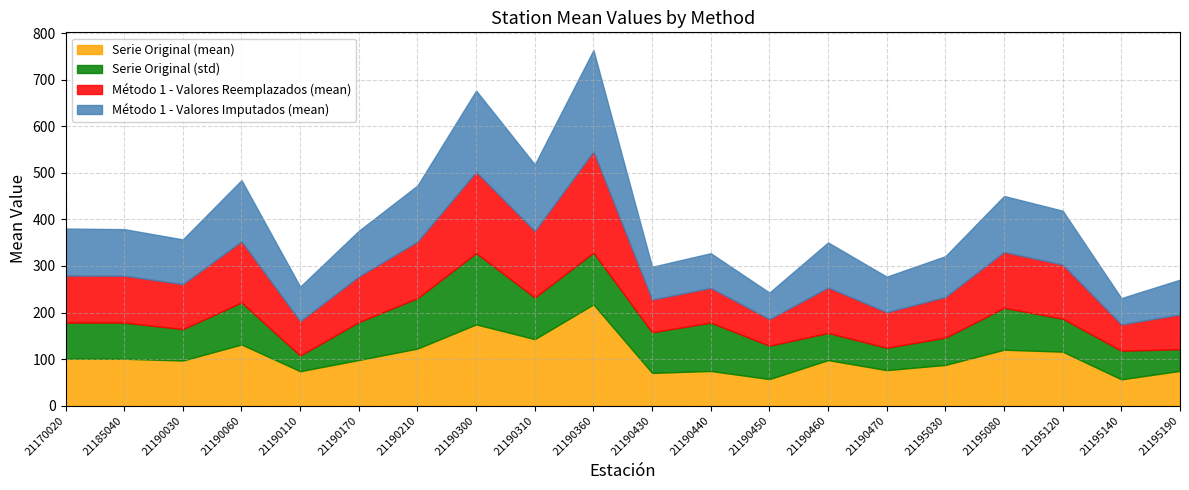

Reading left to right, extract all data points from this chart.

Serie Original (mean): 21170020=101.0	21185040=100.7	21190030=96.8	21190060=131.3	21190110=74.0	21190170=98.0	21190210=122.5	21190300=174.4	21190310=142.8	21190360=217.4	21190430=70.3	21190440=74.5	21190450=57.0	21190460=97.8	21190470=76.3	21195030=87.5	21195080=120.1	21195120=115.9	21195140=56.5	21195190=74.7
Serie Original (std): 21170020=77.4	21185040=77.6	21190030=67.5	21190060=90.2	21190110=33.6	21190170=81.4	21190210=108.2	21190300=153.1	21190310=89.4	21190360=111.2	21190430=87.2	21190440=103.9	21190450=71.8	21190460=58.3	21190470=48.1	21195030=58.5	21195080=89.9	21195120=70.9	21195140=61.4	21195190=46.5
Método 1 - Valores Reemplazados (mean): 21170020=101.0	21185040=100.6	21190030=96.7	21190060=131.3	21190110=74.0	21190170=98.0	21190210=121.5	21190300=174.4	21190310=142.8	21190360=217.4	21190430=70.3	21190440=74.5	21190450=57.0	21190460=97.6	21190470=76.3	21195030=87.5	21195080=120.1	21195120=115.9	21195140=56.5	21195190=74.7
Método 1 - Valores Imputados (mean): 21170020=101.0	21185040=100.0	21190030=96.0	21190060=131.3	21190110=74.0	21190170=98.0	21190210=120.5	21190300=174.4	21190310=142.8	21190360=217.4	21190430=70.3	21190440=74.5	21190450=57.0	21190460=96.7	21190470=76.3	21195030=87.5	21195080=120.1	21195120=115.9	21195140=56.5	21195190=74.7